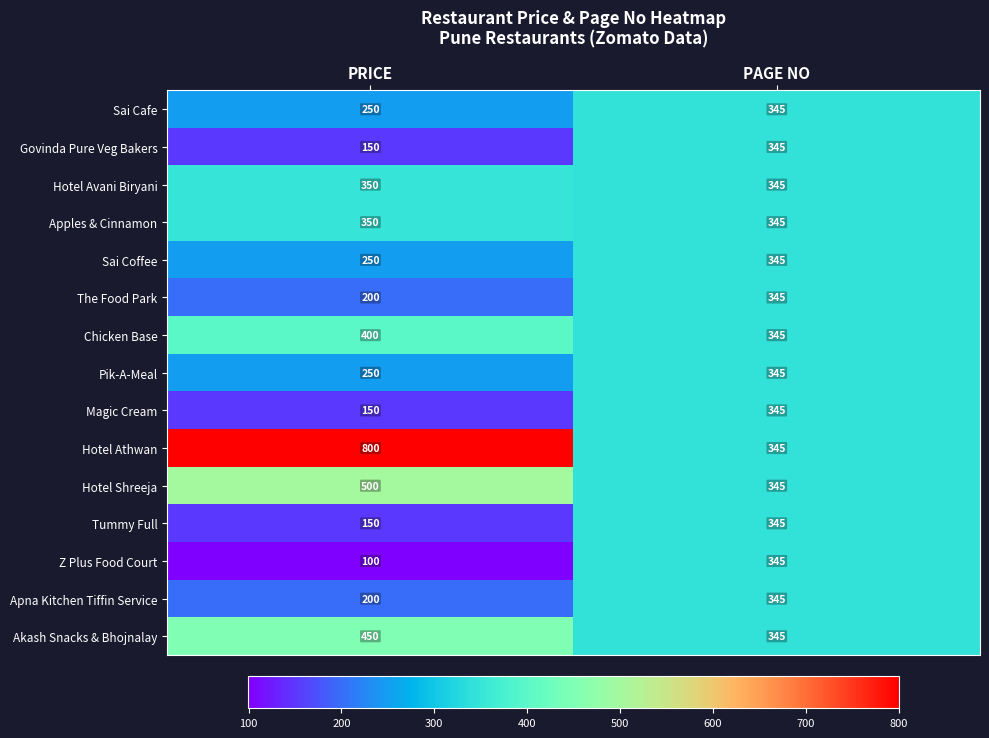

What is the difference between the highest and lowest values at PRICE?

700